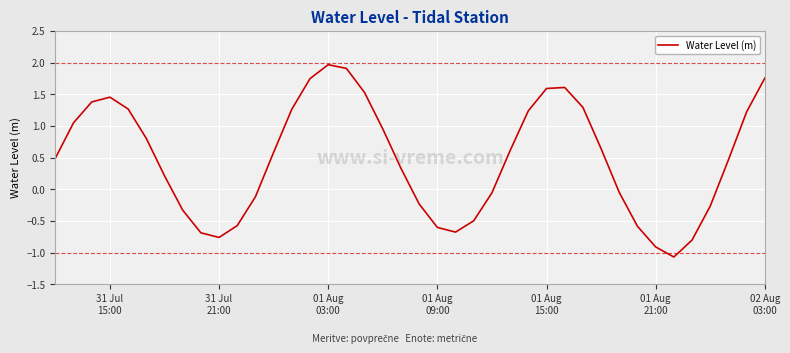

What is the difference between the maximum and minimum values?

3.0